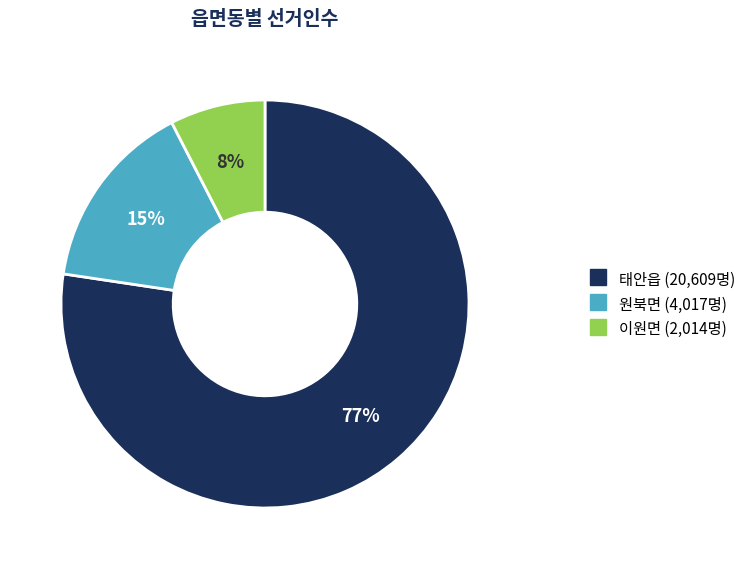

Count the number of slices in the pie.

3